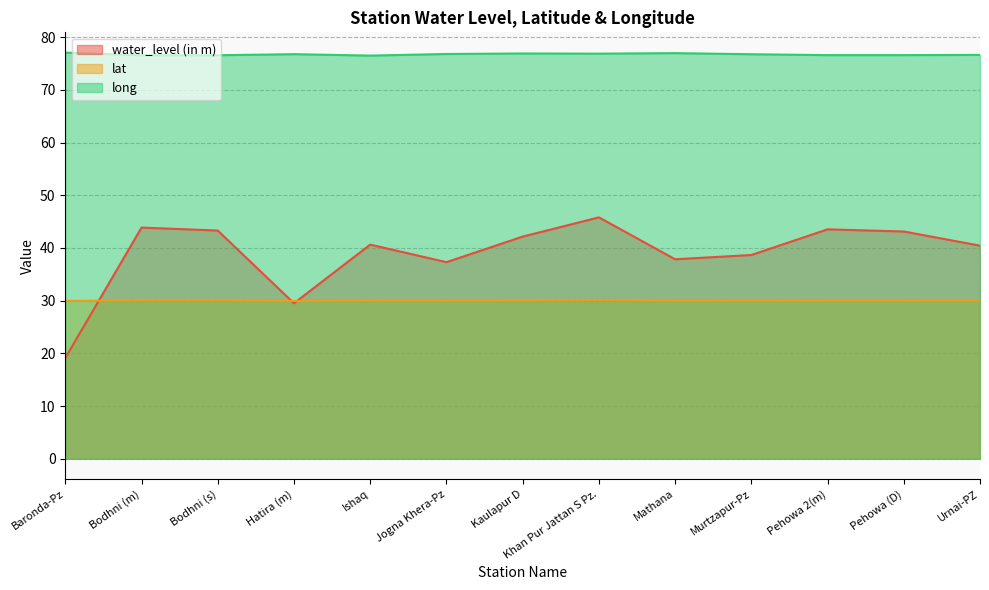

At which category is the sum across all series the highest?

Khan Pur Jattan S Pz.